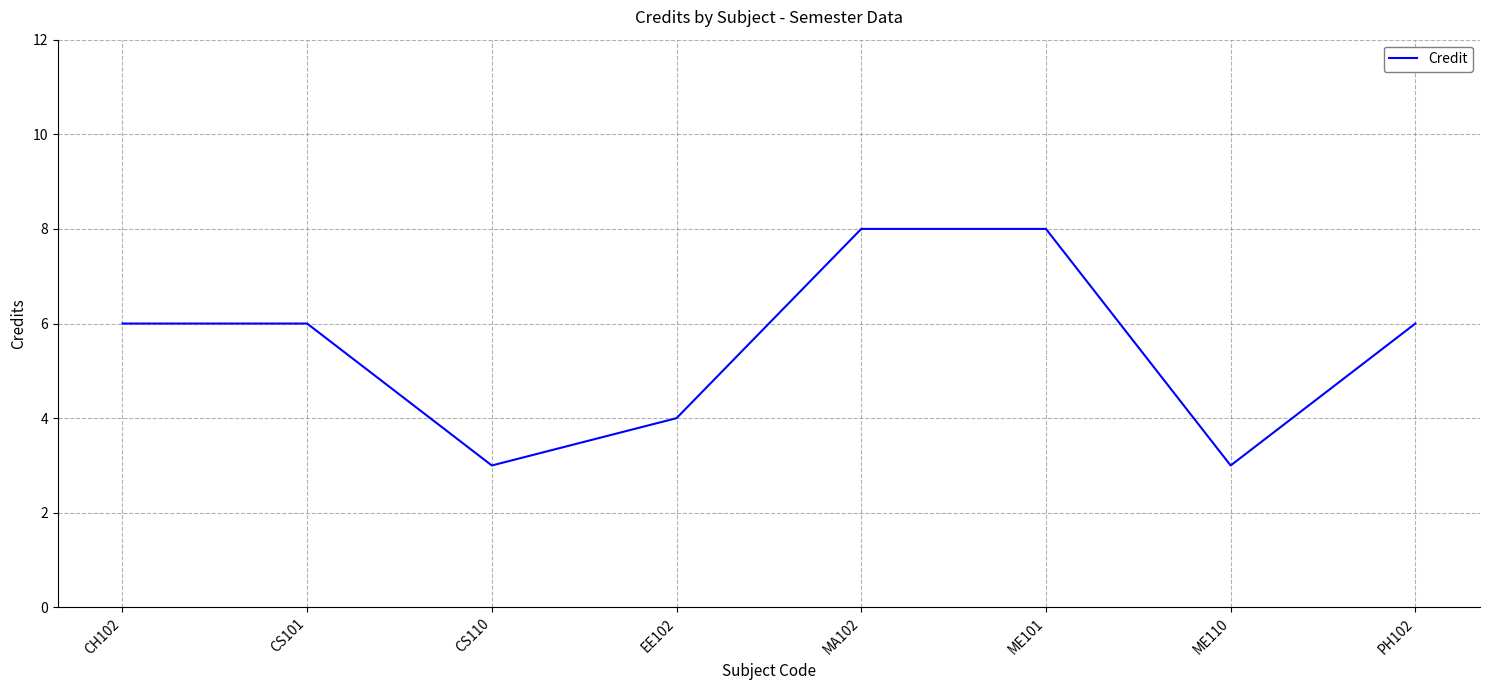

How many lines are shown in the chart?

1